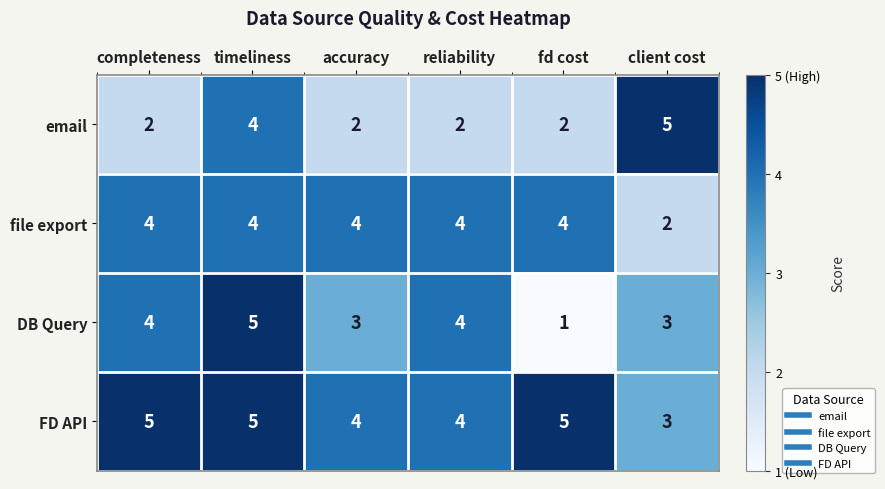

List the series in order of their overall mean, highest first.

FD API, file export, DB Query, email